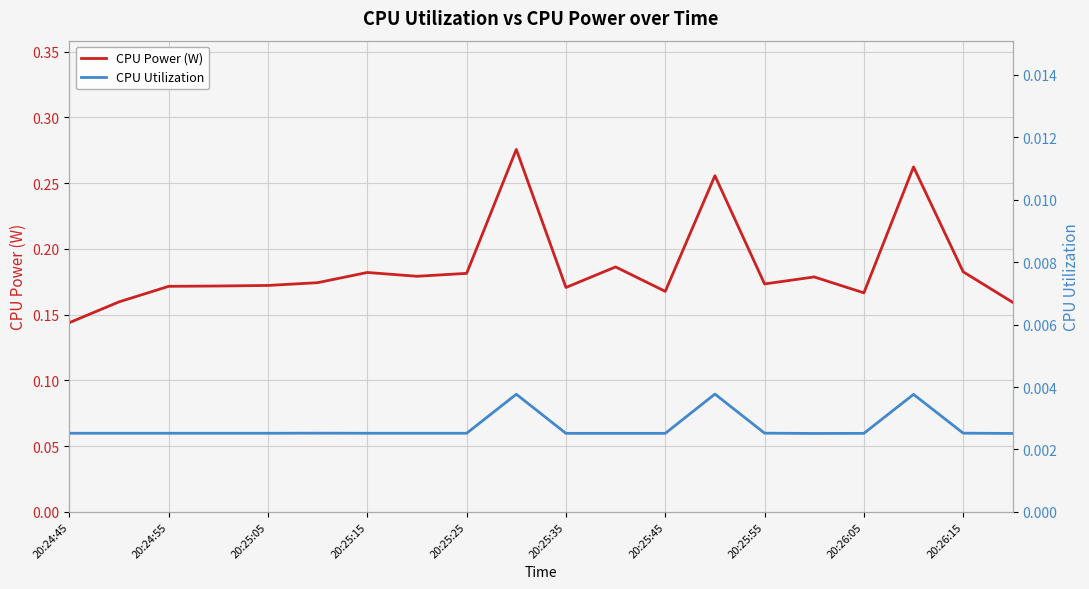

Which category has the lowest value in the CPU Power (W) series?

20:24:45